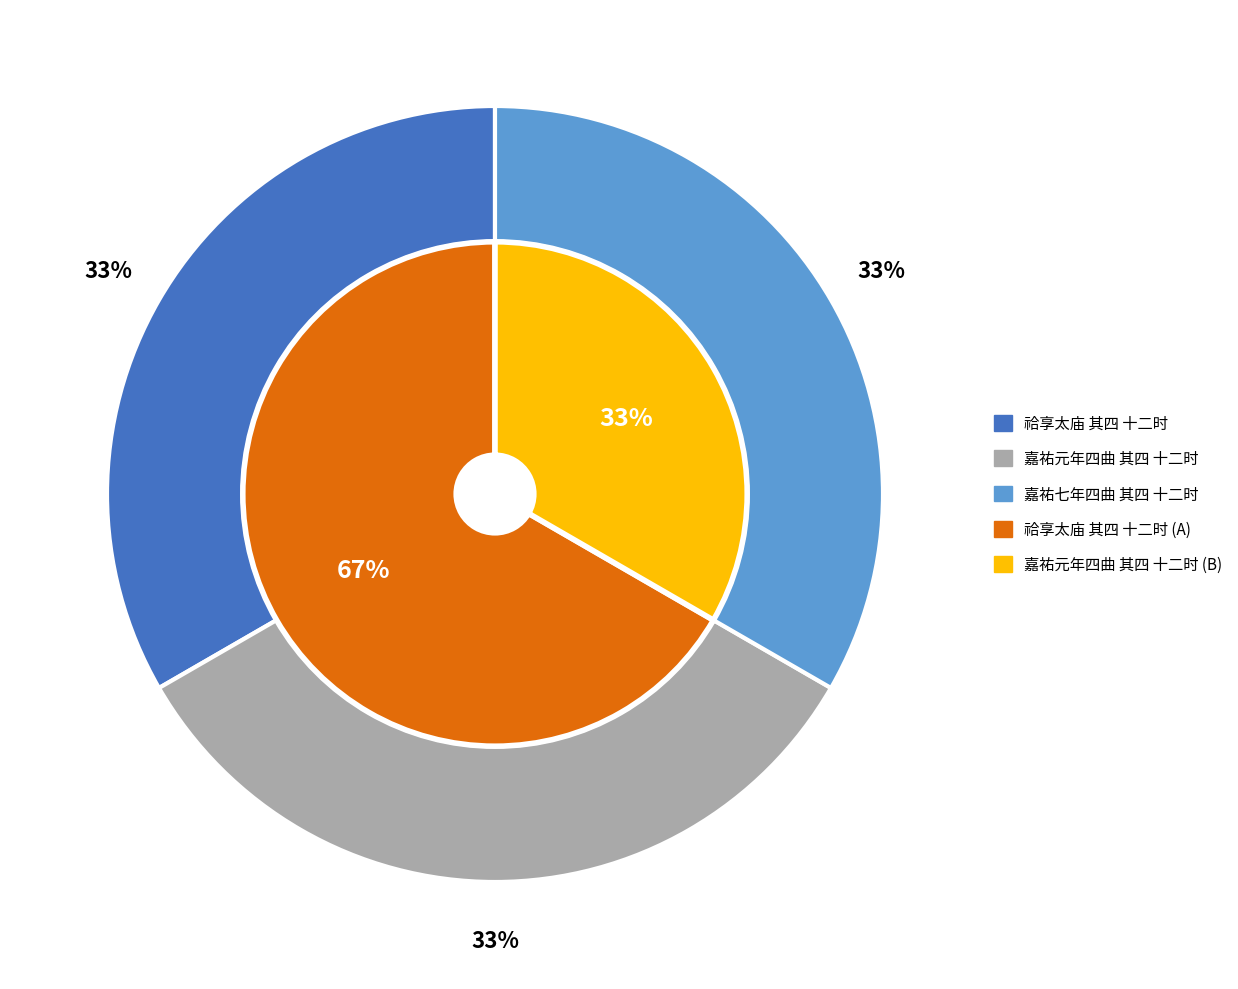

To the nearest percent, what is the average slice percentage?

33%